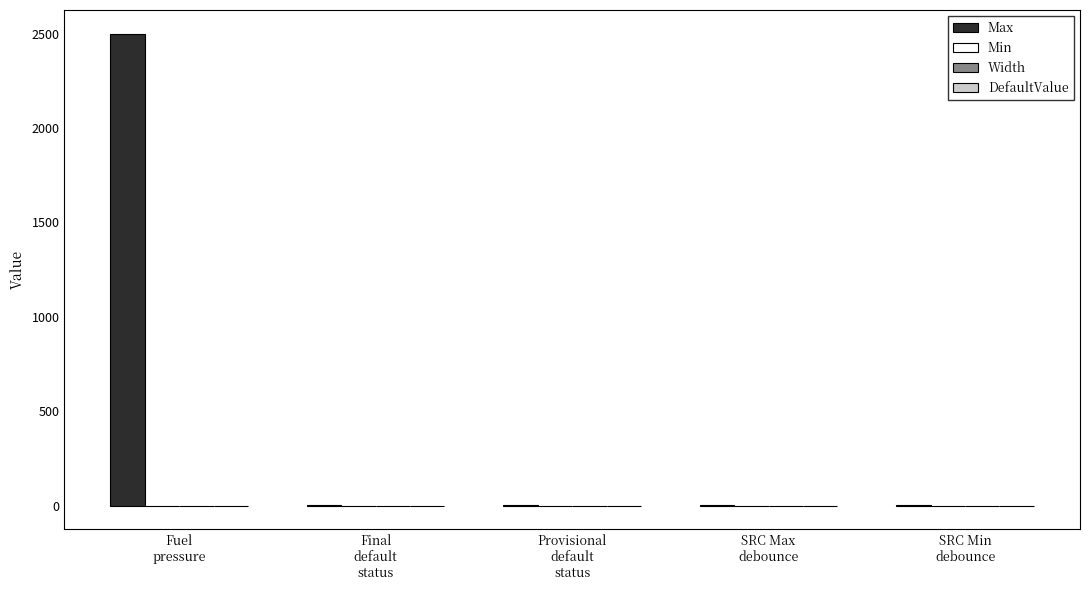

Which series has the largest total across all categories?

Max